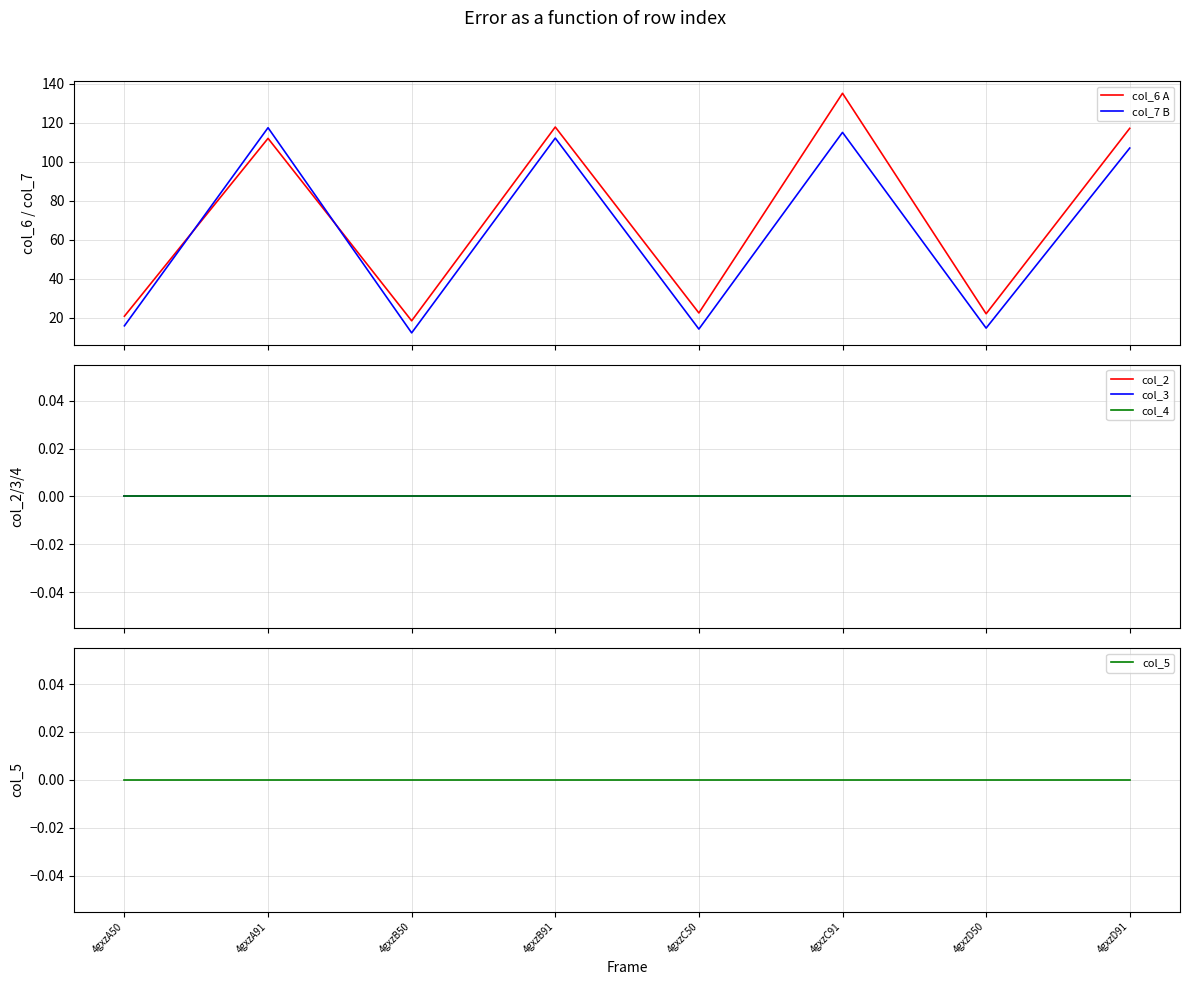

Read the col_7 B value at 4gxzA91.

117.5